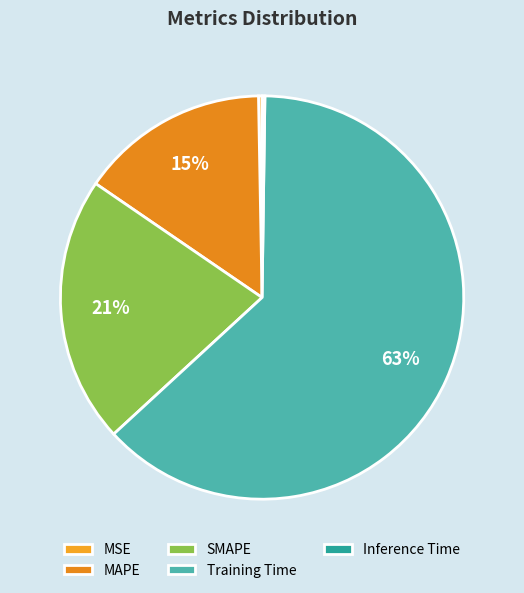

Which slice is the largest?

Training Time